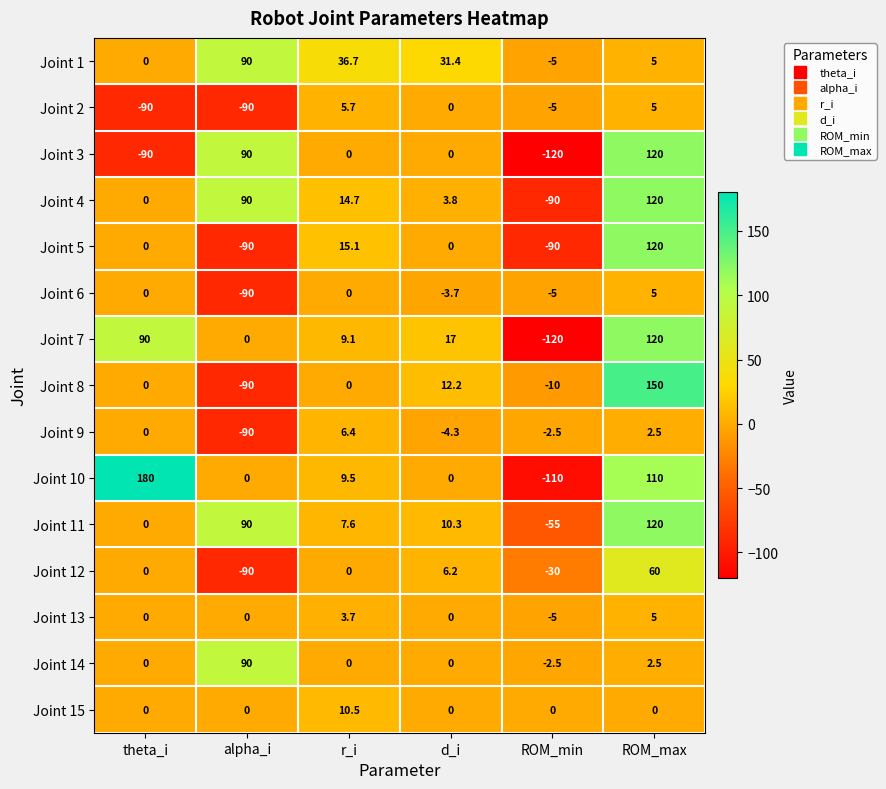

Which series changed the most between alpha_i and d_i?

Joint 8